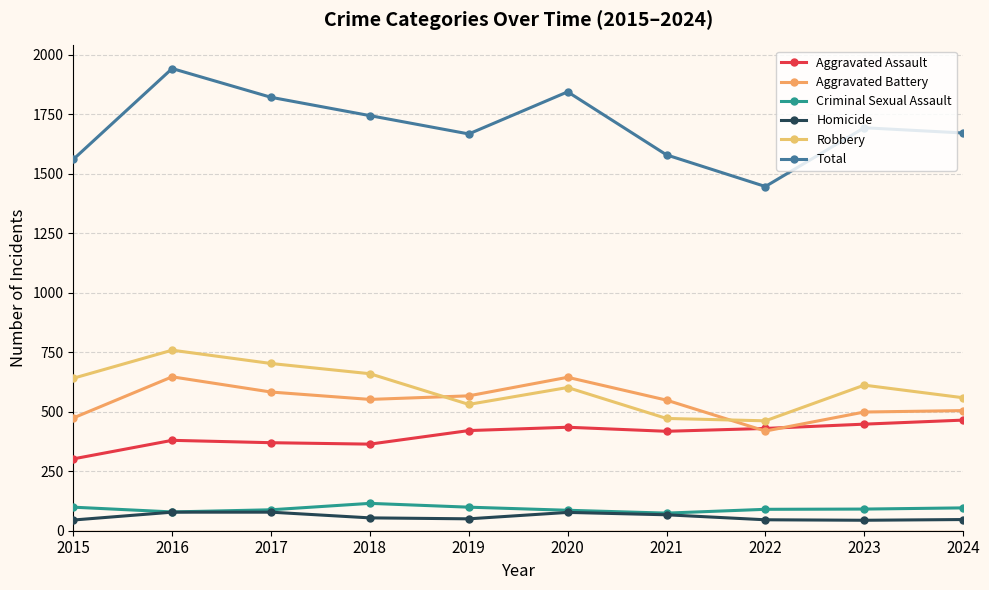

Is the value of Criminal Sexual Assault at 2017 greater than the value of Aggravated Battery at 2023?

No